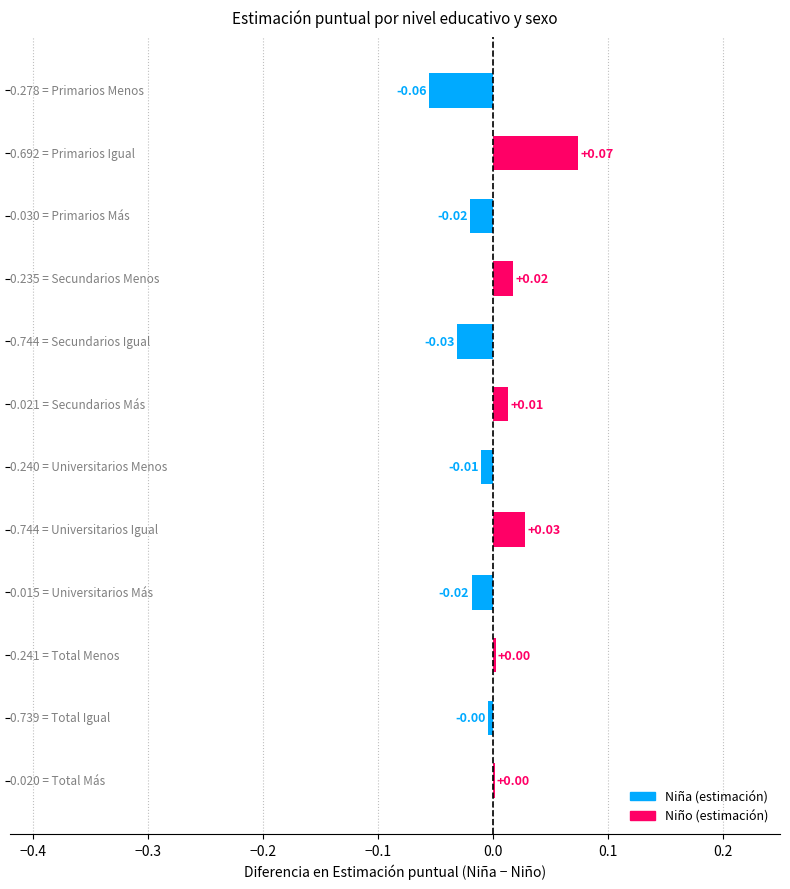

How many positive values are there?

6